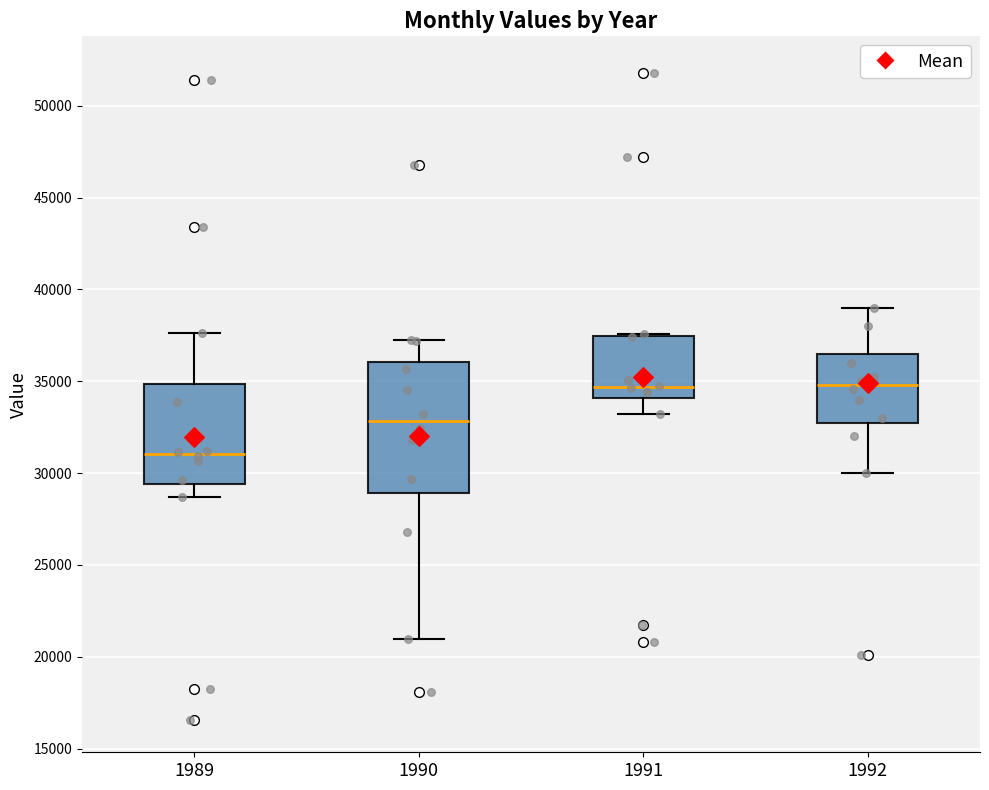

Which box's median line is the lowest?

1989